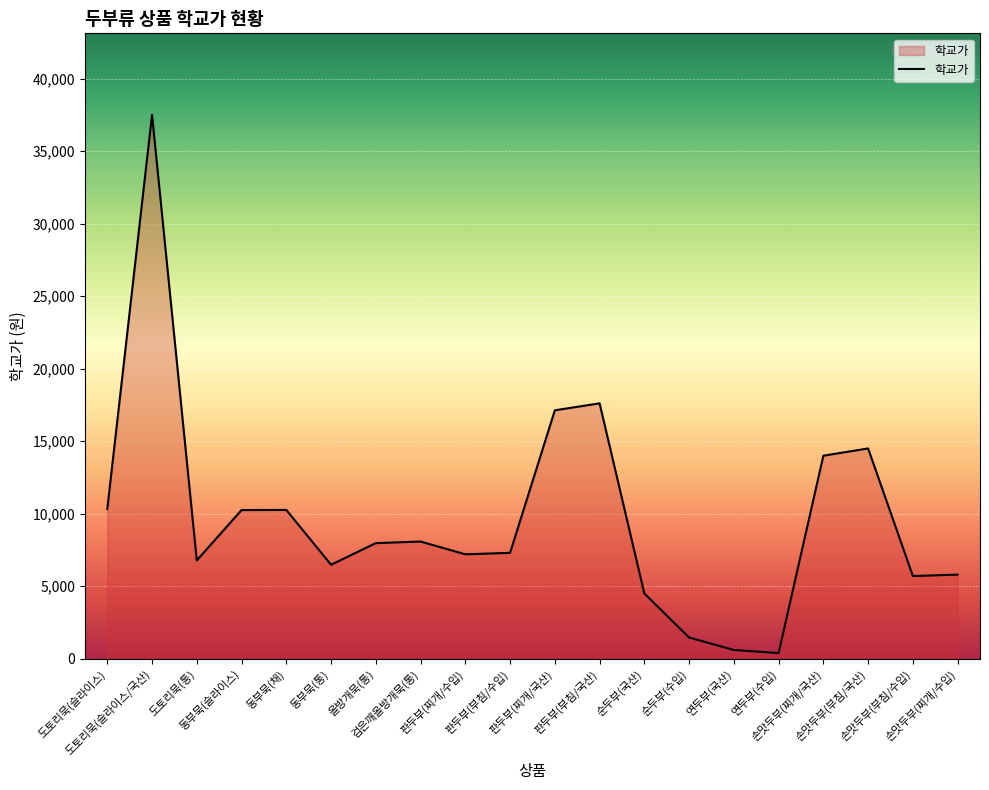

What is the greatest value displayed?

37500